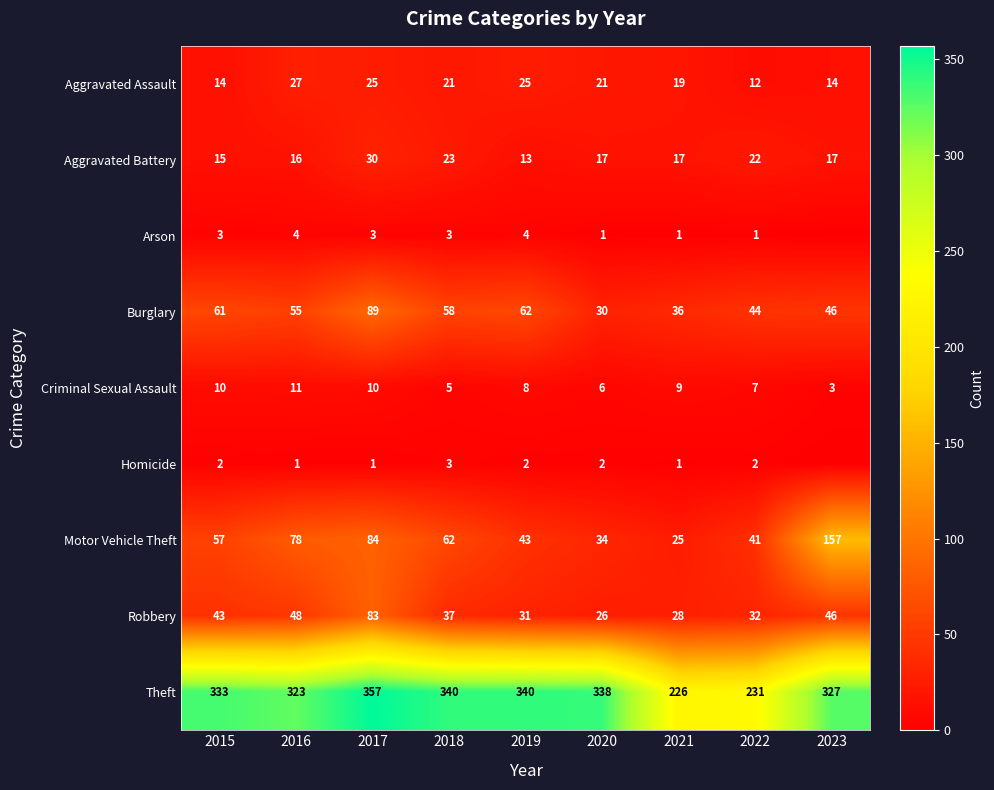

Between 2016 and 2017, which series saw the biggest shift?

Robbery